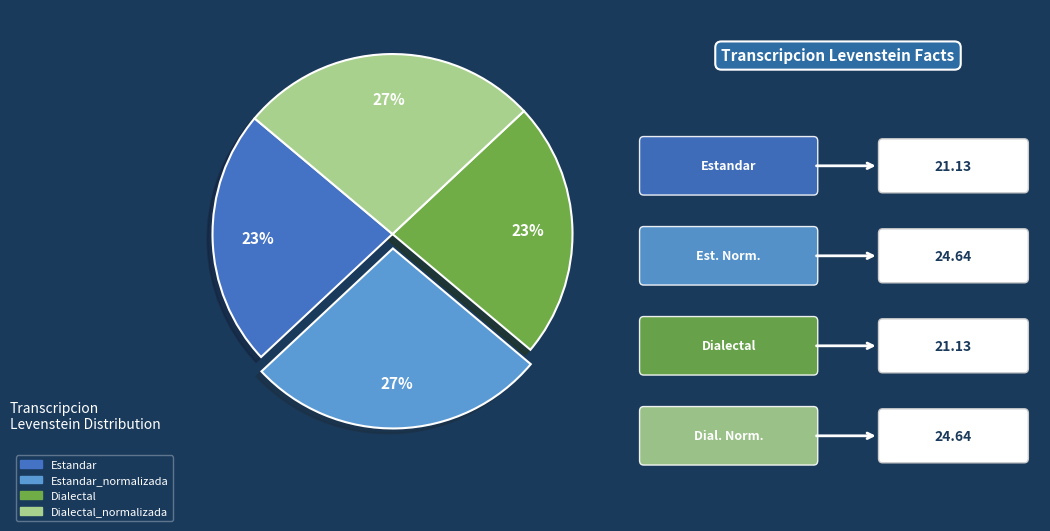

Does any single category account for the majority?

No